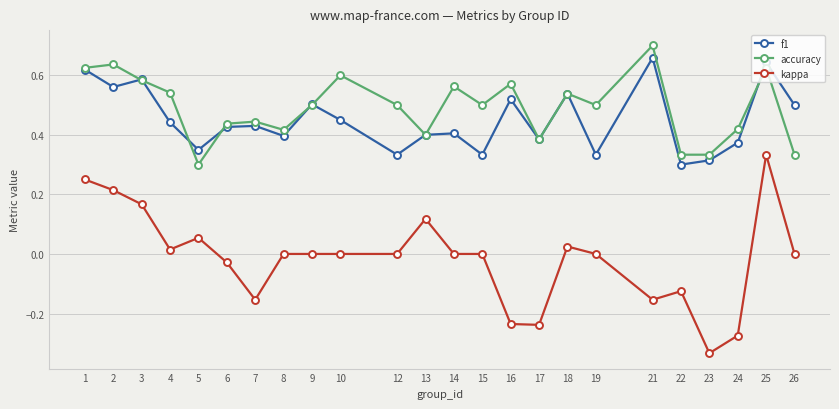

How many interior local peaks does the f1 series have?

8